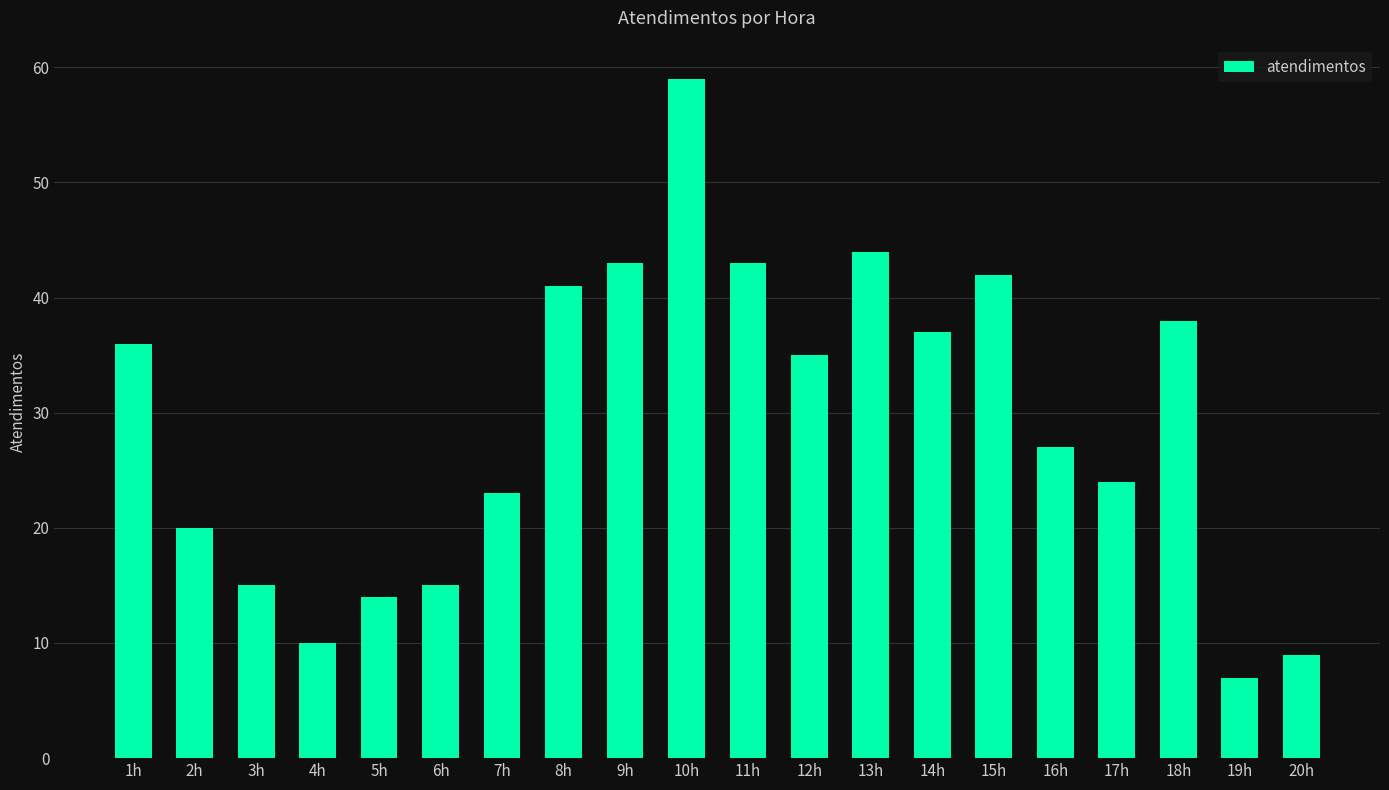

What is the smallest value displayed?

7